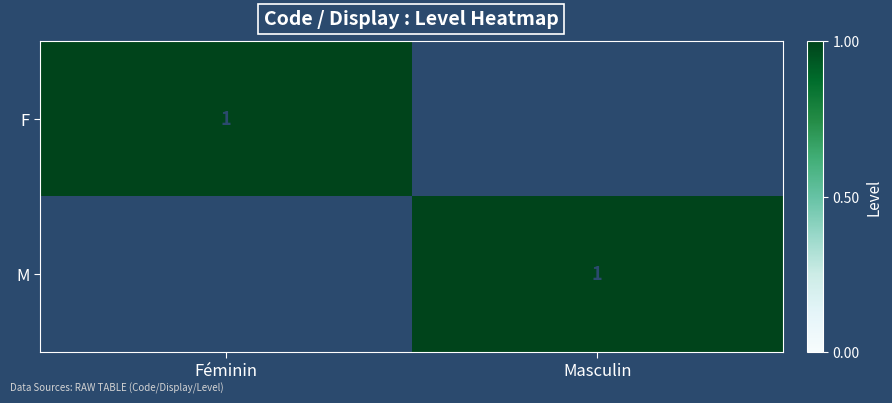

The value of M at Masculin is 1. True or false?

True